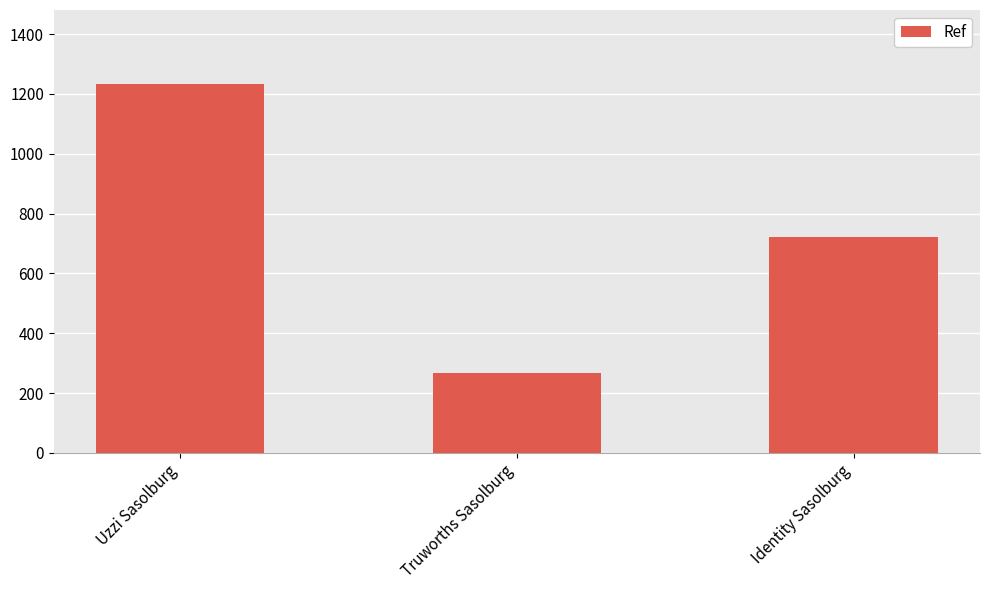

What is the difference between the maximum and minimum values?

968